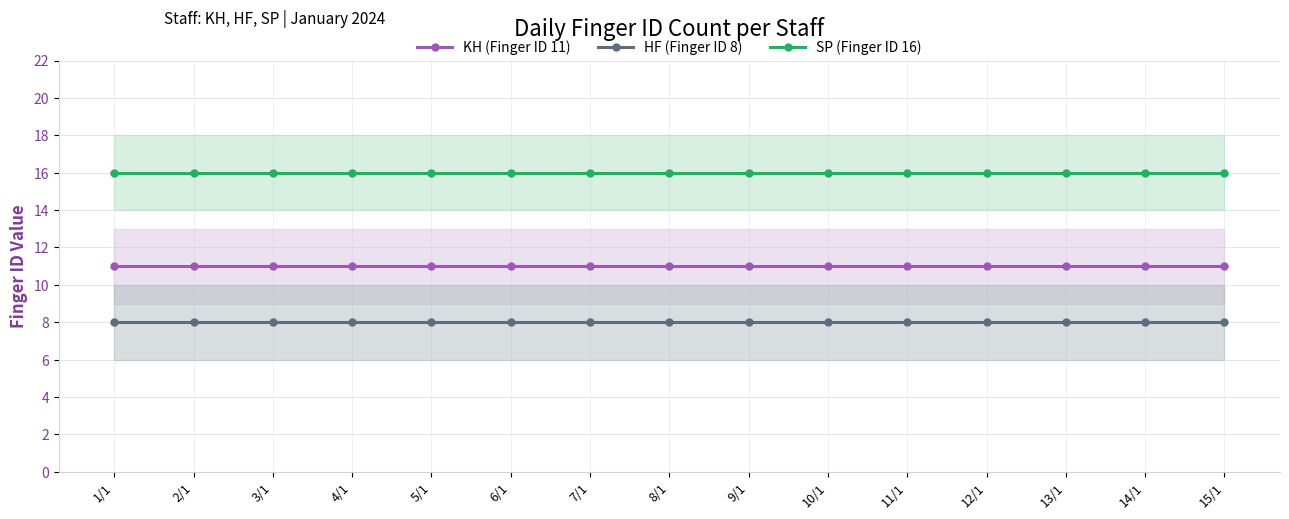

What are all the series names shown in the legend?

KH (Finger ID 11), HF (Finger ID 8), SP (Finger ID 16)